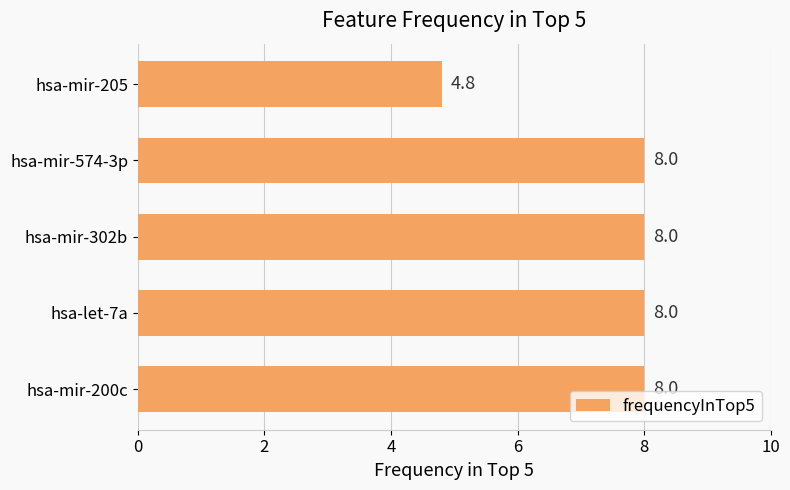

Between hsa-mir-205 and hsa-let-7a, which is larger?

hsa-let-7a